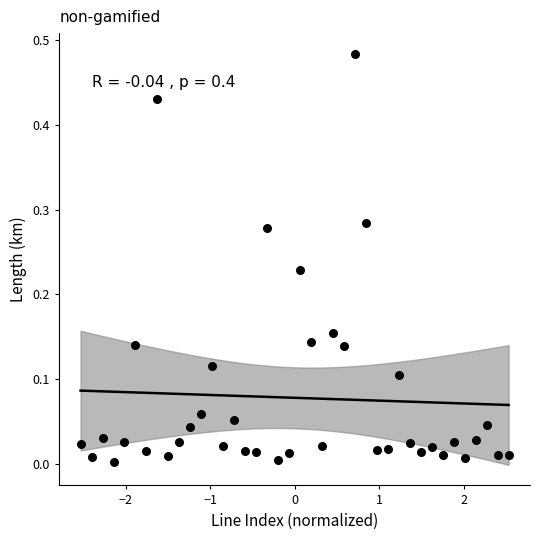

What is the range of X values (max minus min)?

5.1